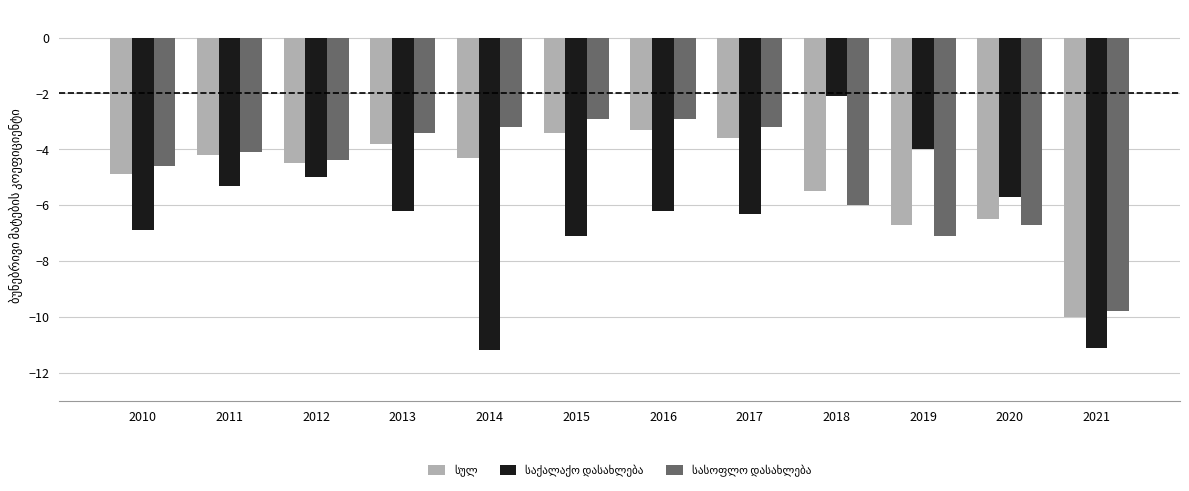

What is the spread (max minus min) of values at 2010?

2.3